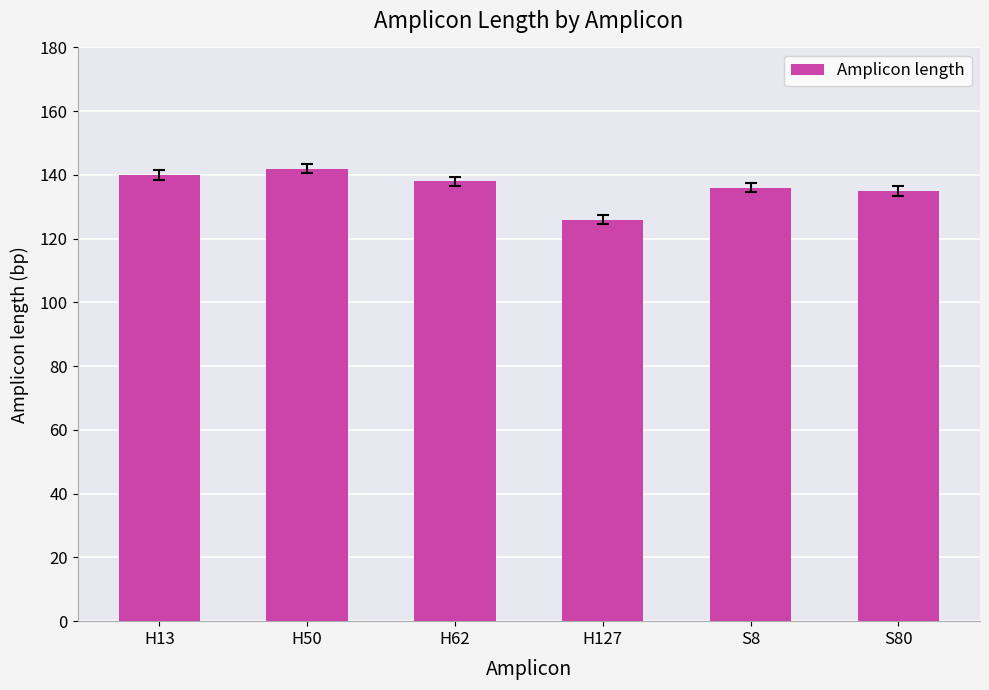

What is the label of the 2nd bar from the left?

H50